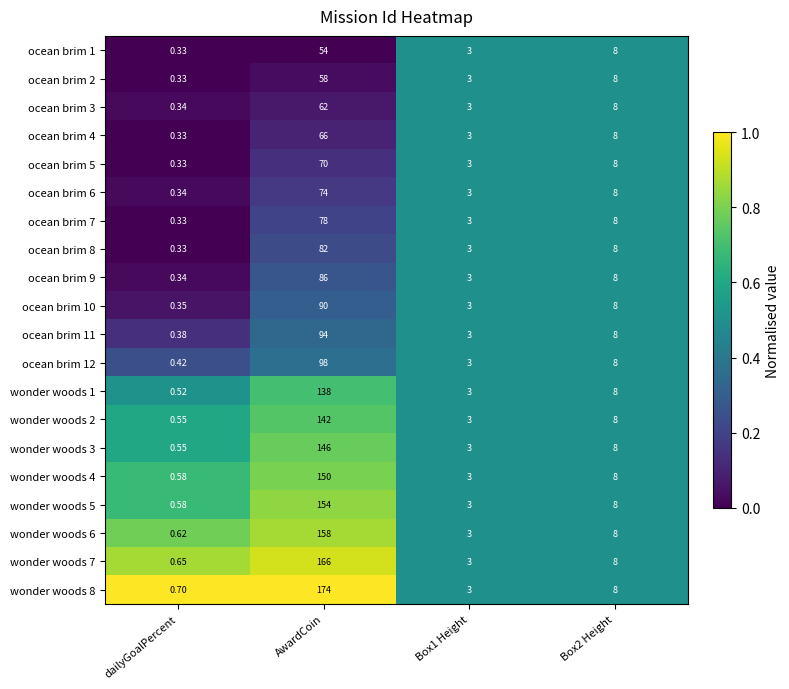

At which category is the sum across all series the highest?

AwardCoin